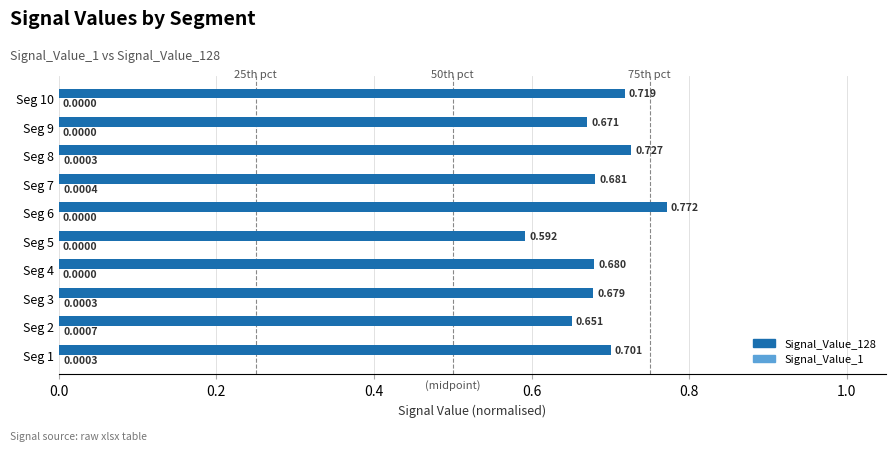

What is the greatest value displayed?

0.8